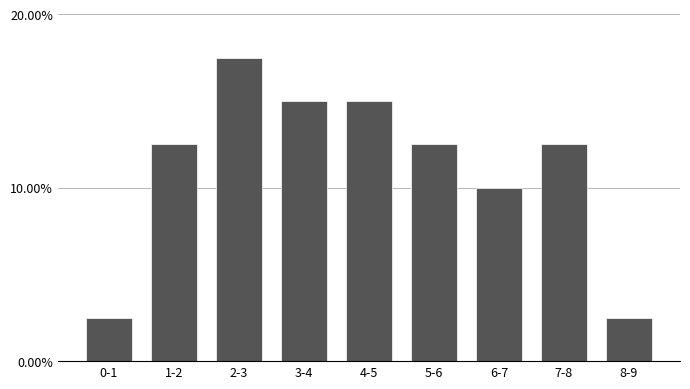

Reading left to right, what are all the values shown in this chart?

0-1=2.5	1-2=12.5	2-3=17.5	3-4=15.0	4-5=15.0	5-6=12.5	6-7=10.0	7-8=12.5	8-9=2.5